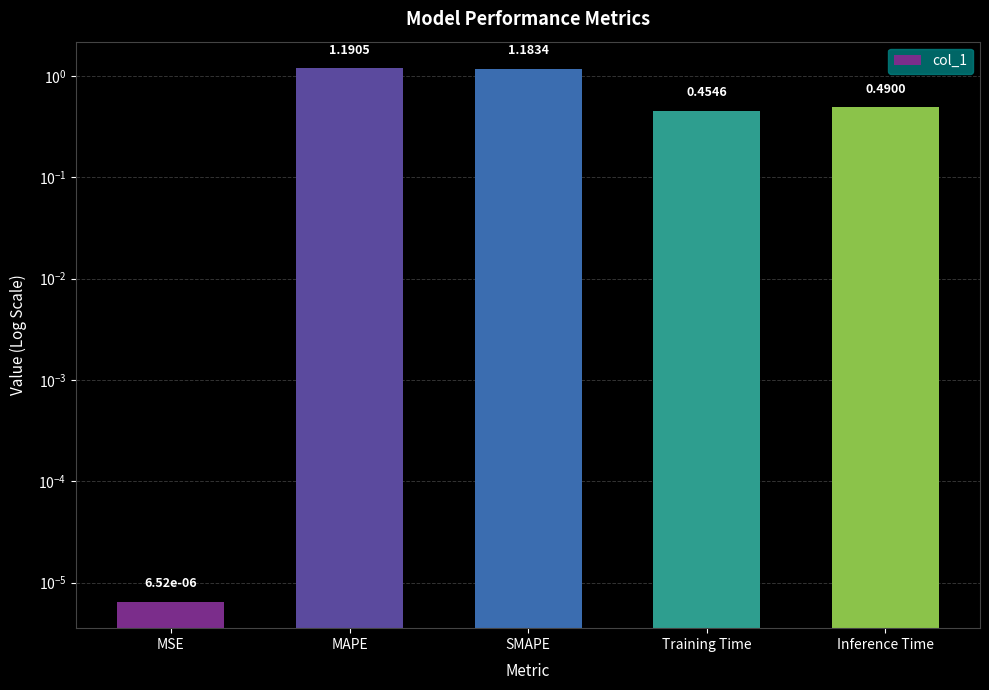

What is the difference between the second highest and second lowest values?

0.7